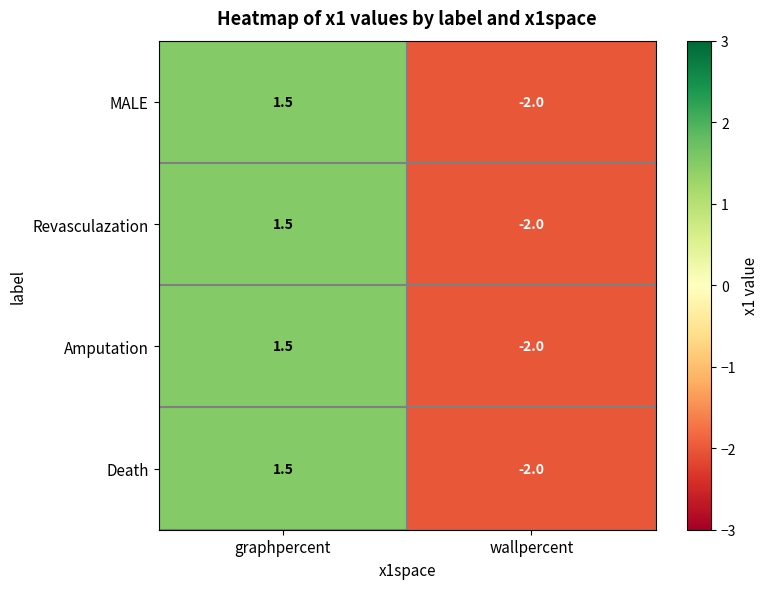

How many values in the Death series exceed 1?

1